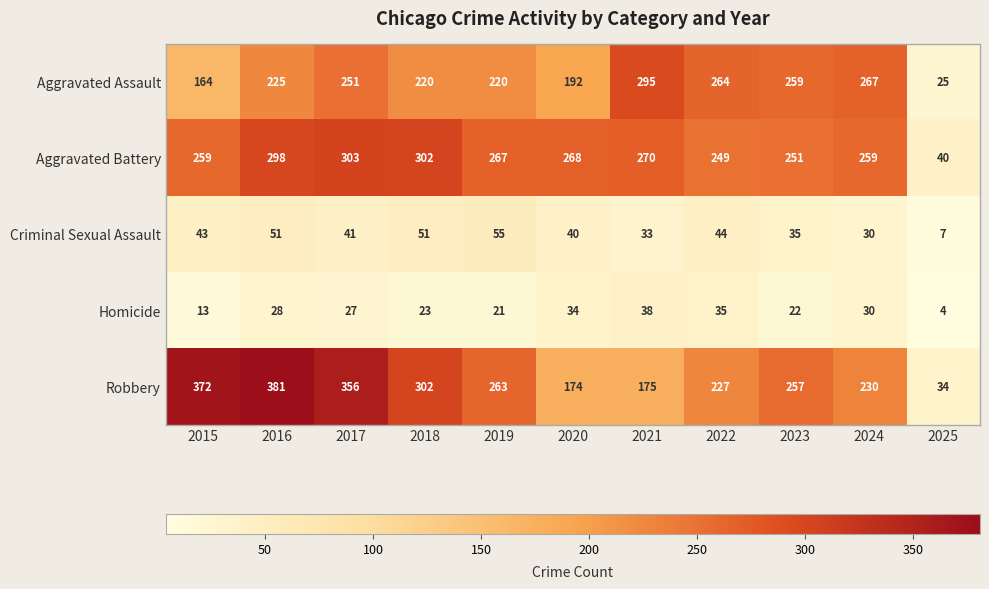

Rank the series by their maximum value, from lowest to highest.

Homicide, Criminal Sexual Assault, Aggravated Assault, Aggravated Battery, Robbery